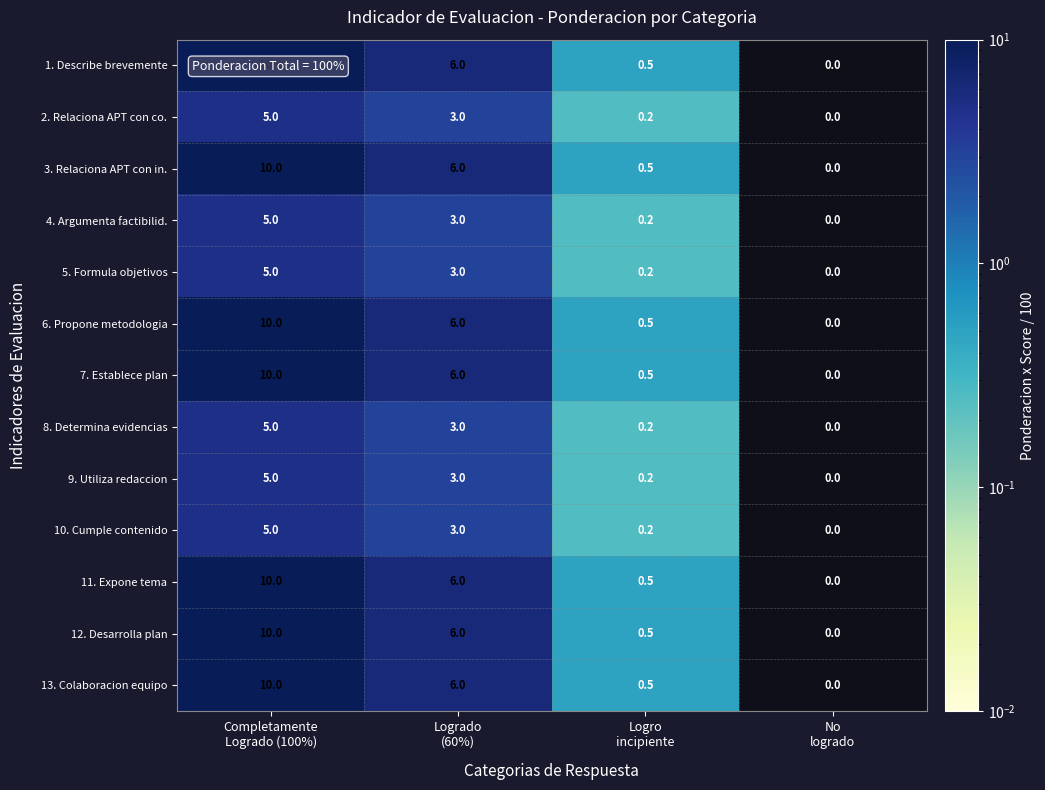

What is the sum of all 8. Determina evidencias values?

8.2